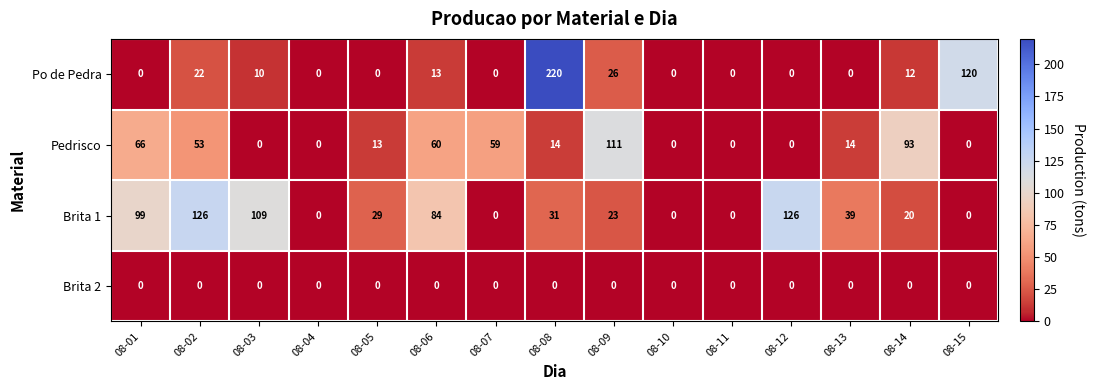

At how many categories does at least one series exceed 34?

11